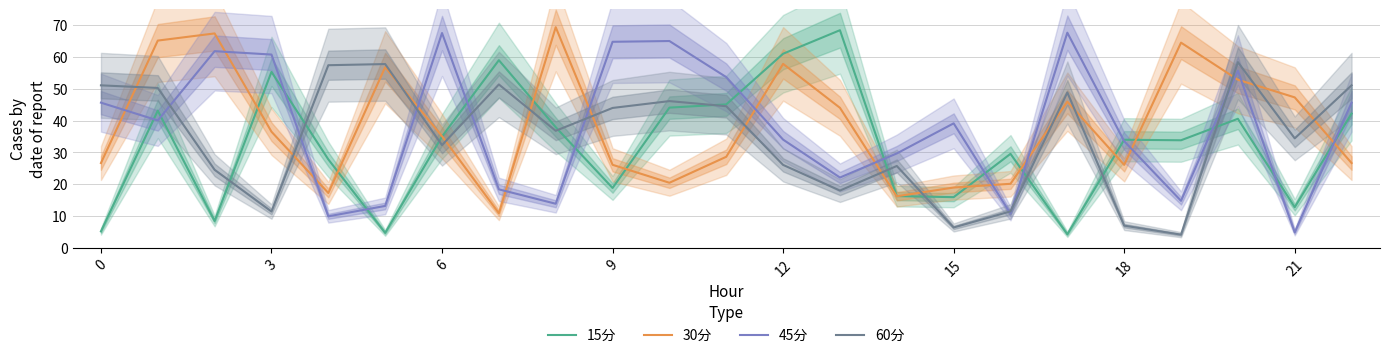

What is the lowest value of the 15分 series?

4.2